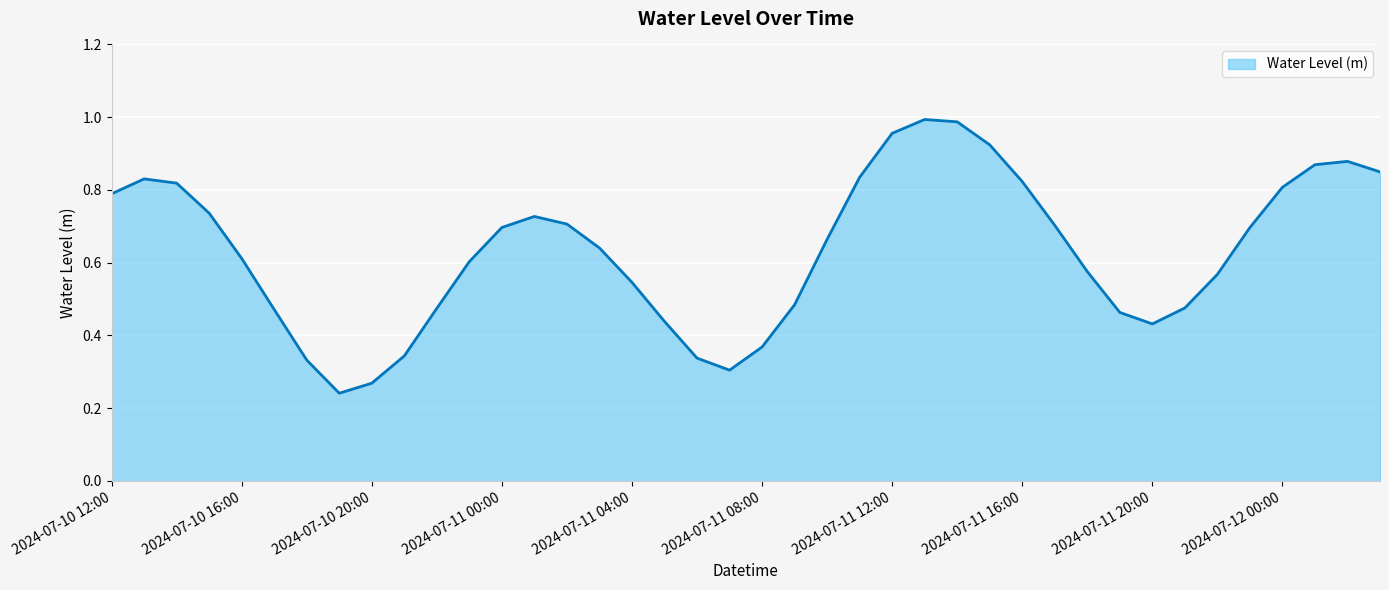

True or false: the data has more than 2 interior local peaks.

True